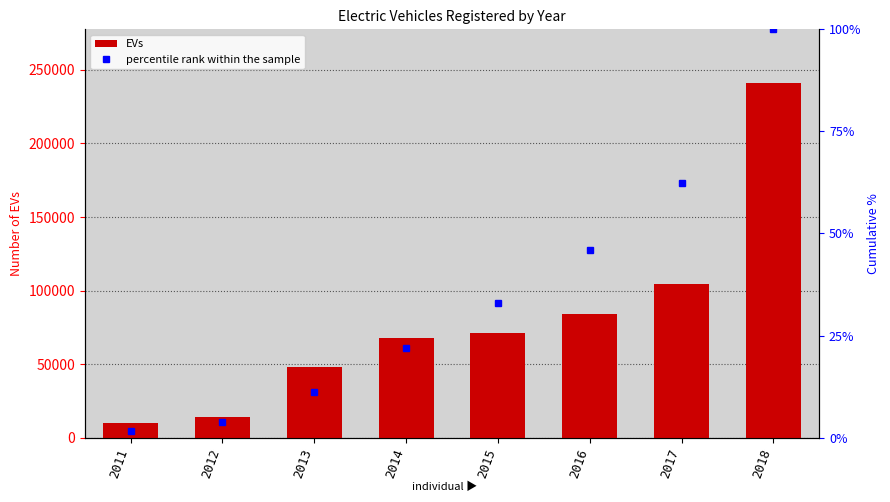

Reading right to left, extract all data points from this chart.

EVs: 2018=241413.0	2017=104487.0	2016=84275.0	2015=71064.0	2014=67990.0	2013=47694.0	2012=14251.0	2011=10064.0
percentile rank within the sample: 2018=241413.0	2017=150525.9	2016=111188.7	2015=79460.9	2014=52706.8	2013=27109.9	2012=9154.1	2011=3788.9